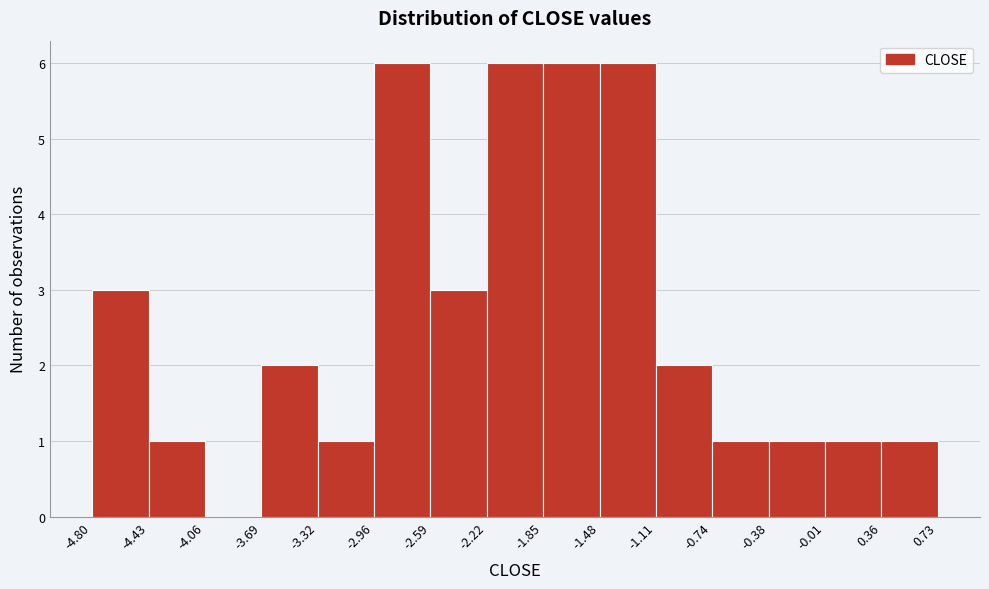

How tall is the bar that spans -3.69 to -3.32 on the x-axis? The values are not printed on the chart, so give them approximately, as read against the axis.

2